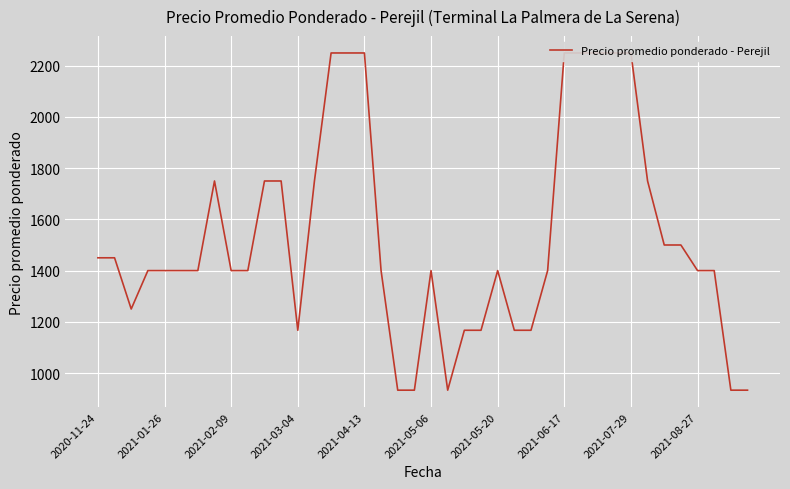

What is the sum of all values?

61200